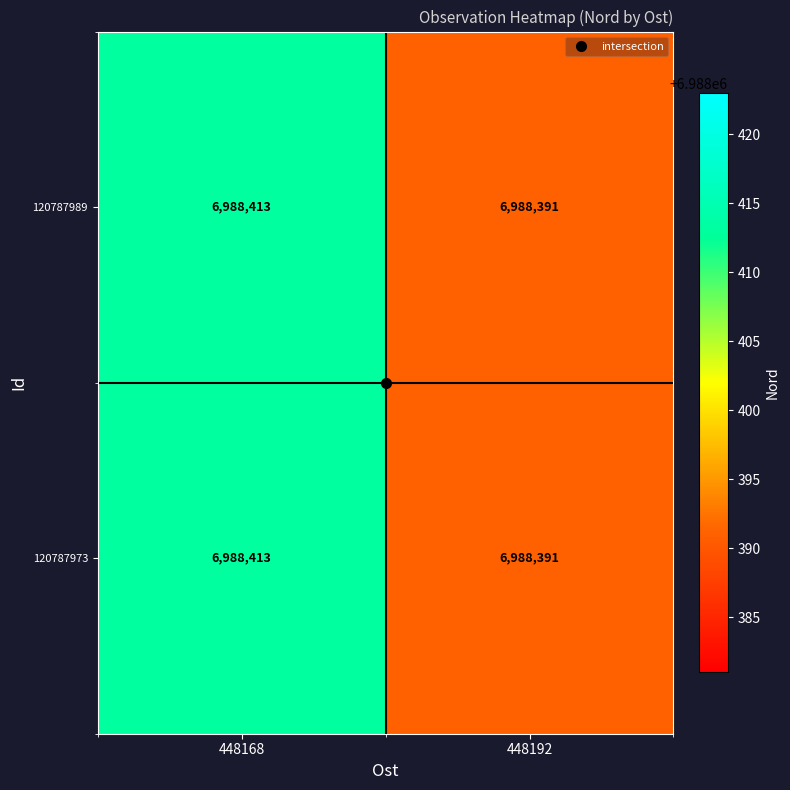

True or false: 120787973 has a value of 6988413 at 448168.

True